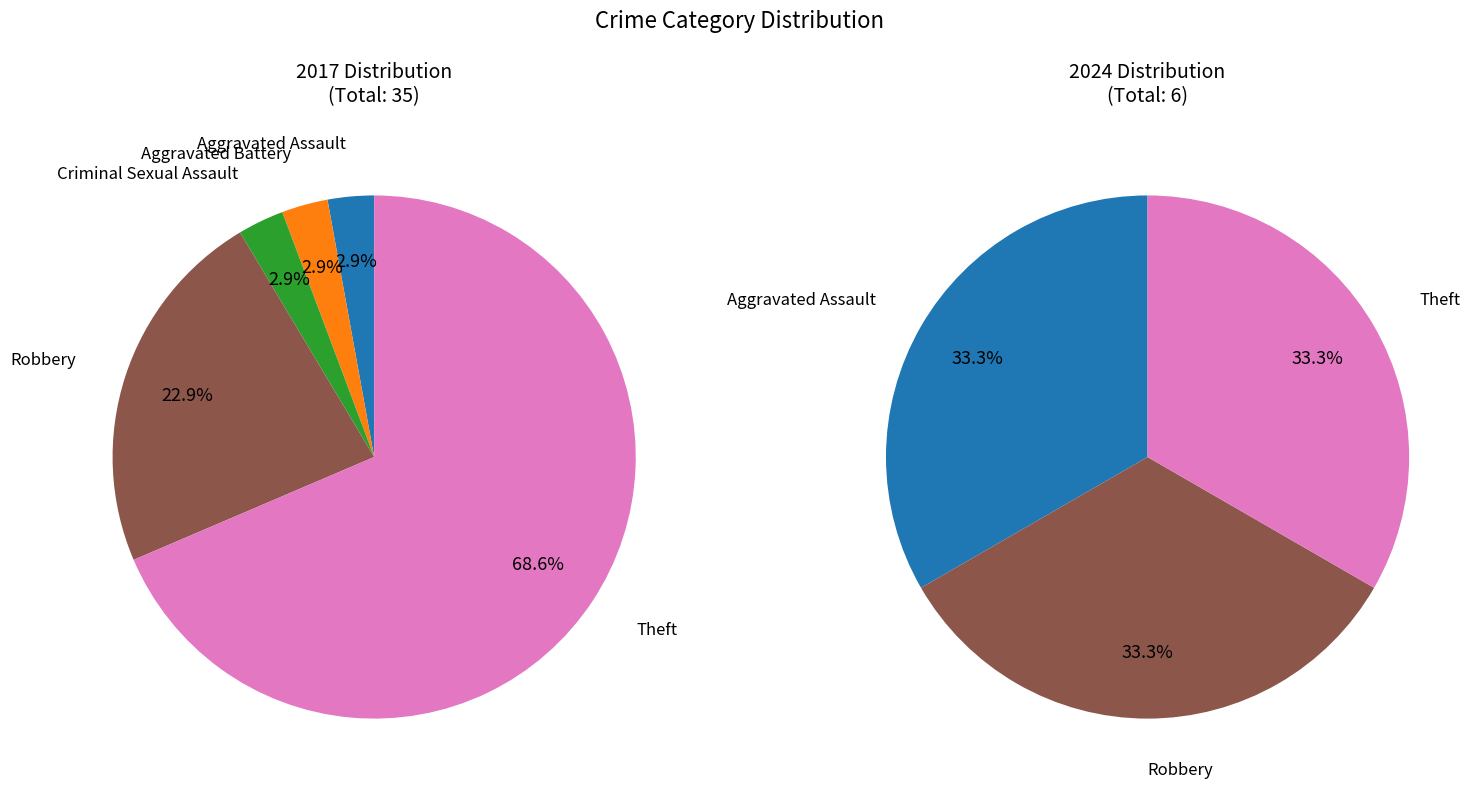

Rank the series at 3 from highest to lowest value.

values_2017, values_2024